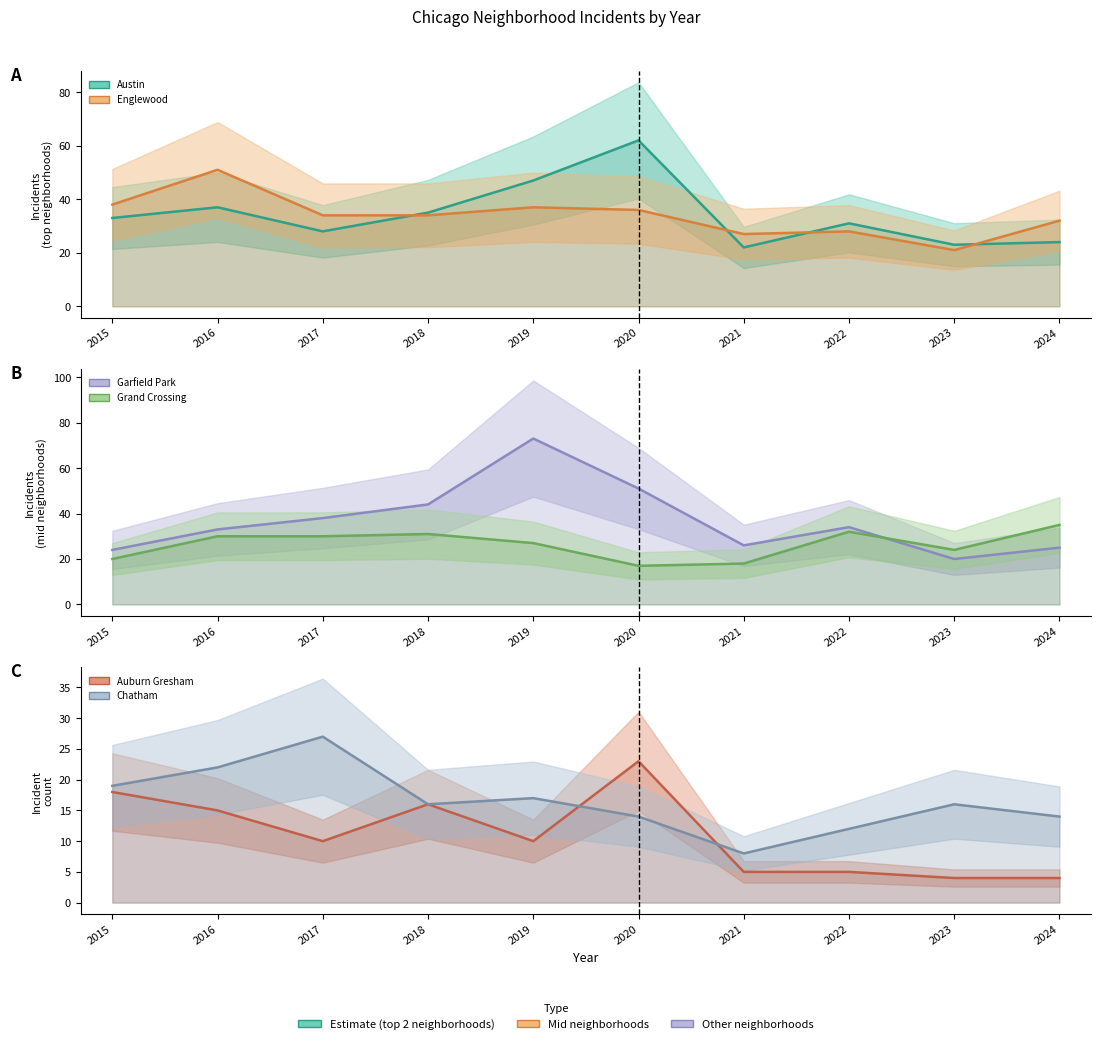

True or false: Englewood has more than 2 interior local peaks.

True